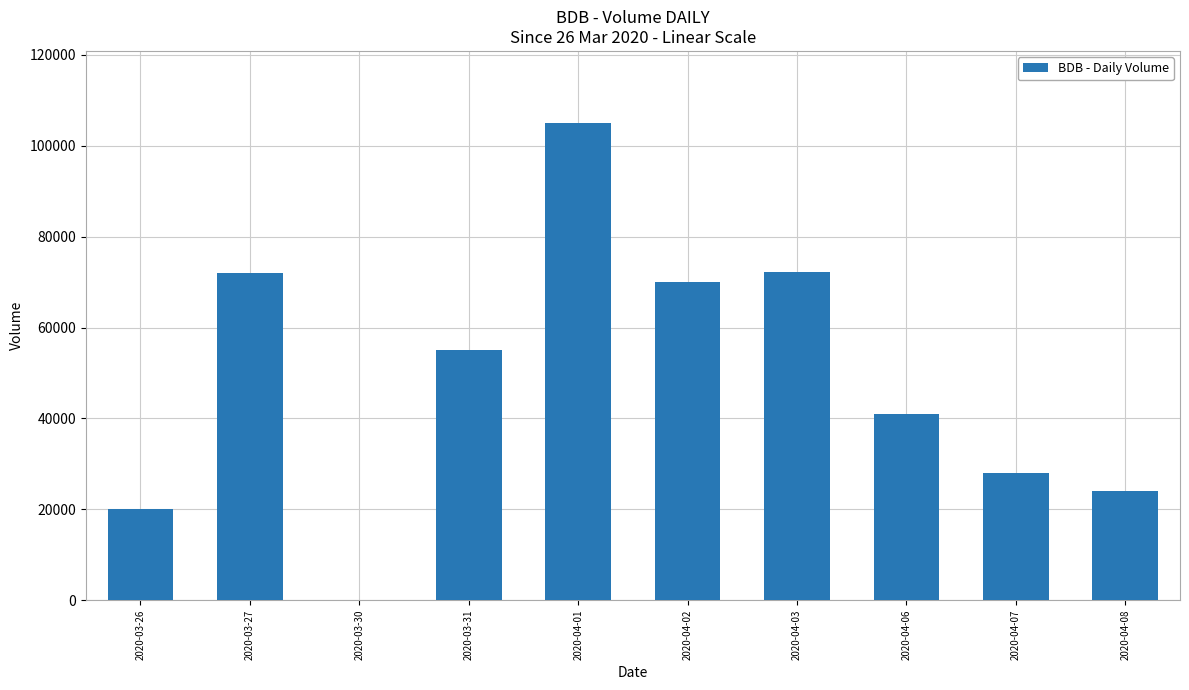

Between 2020-04-08 and 2020-04-01, which is larger?

2020-04-01